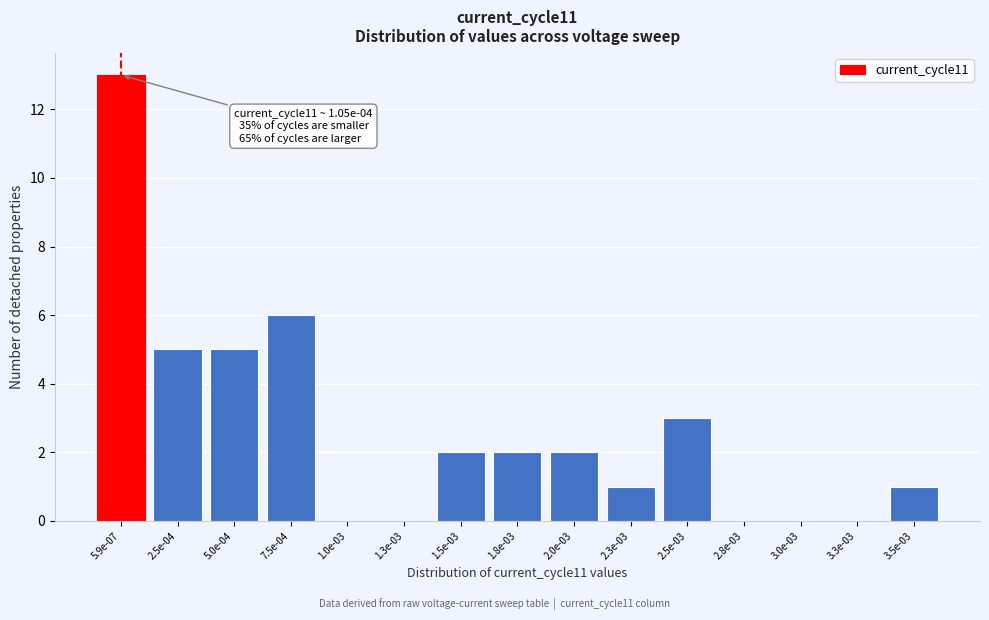

Reading left to right, extract all data points from this chart.

5.9e-07=13	2.5e-04=5	5.0e-04=5	7.5e-04=6	1.0e-03=0	1.3e-03=0	1.5e-03=2	1.8e-03=2	2.0e-03=2	2.3e-03=1	2.5e-03=3	2.8e-03=0	3.0e-03=0	3.3e-03=0	3.5e-03=1